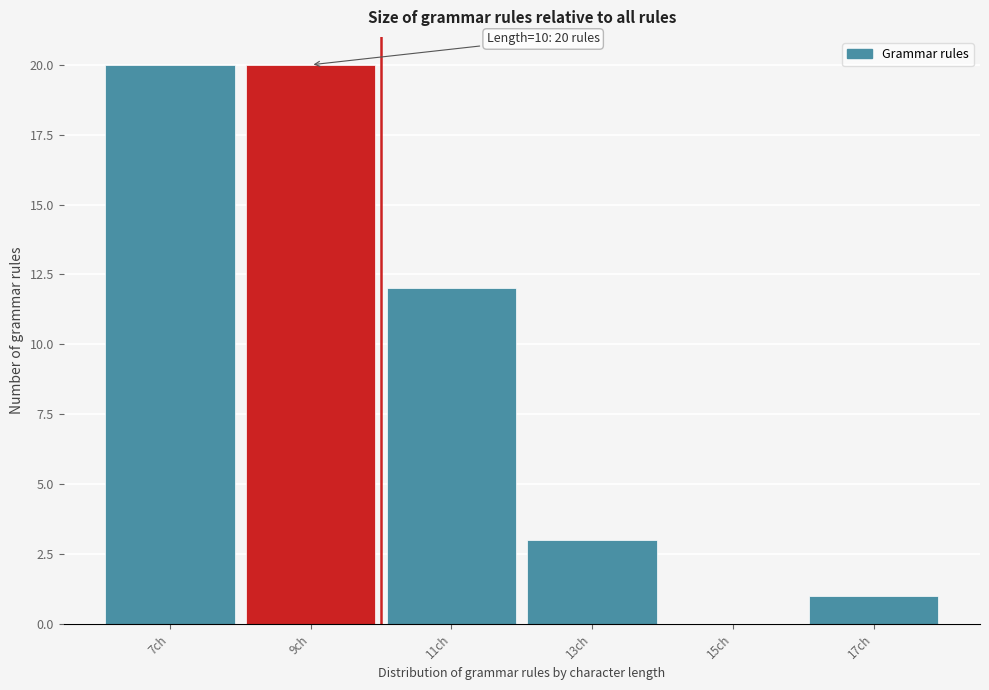

Reading right to left, transcribe all the data shown in this chart.

17ch=1	15ch=0	13ch=3	11ch=12	9ch=20	7ch=20